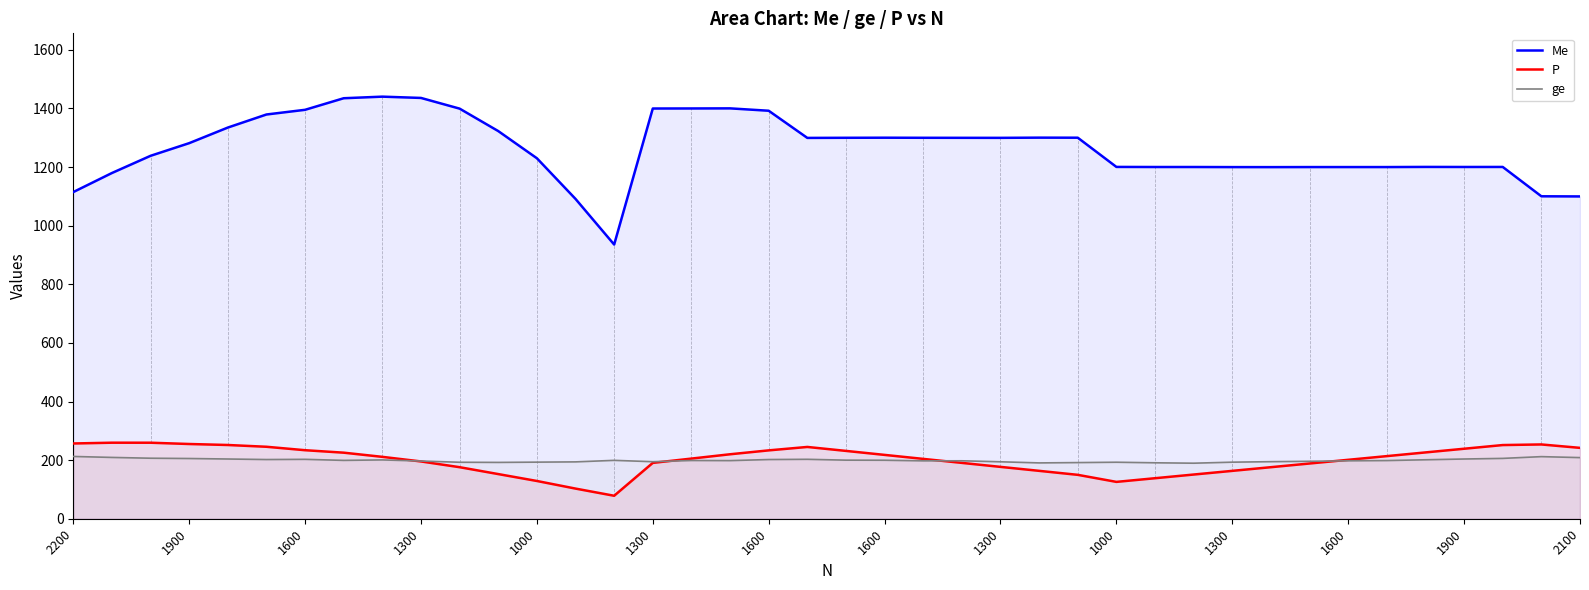

How many categories are shown in the chart?

40